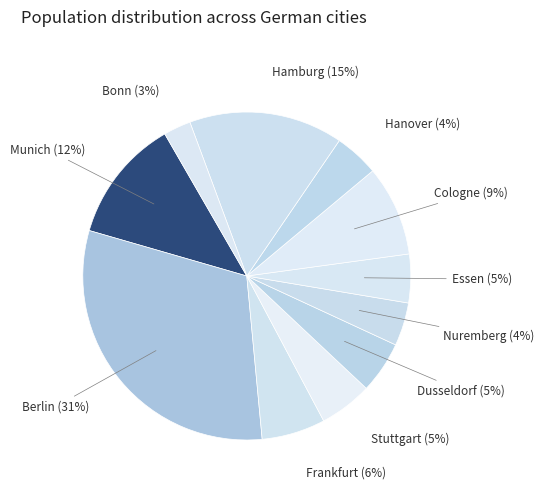

Which slice is the largest?

Berlin